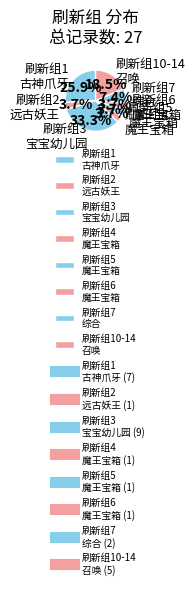

Which has a higher value, 刷新组1 古神爪牙 or 刷新组6 魔王宝箱?

刷新组1 古神爪牙